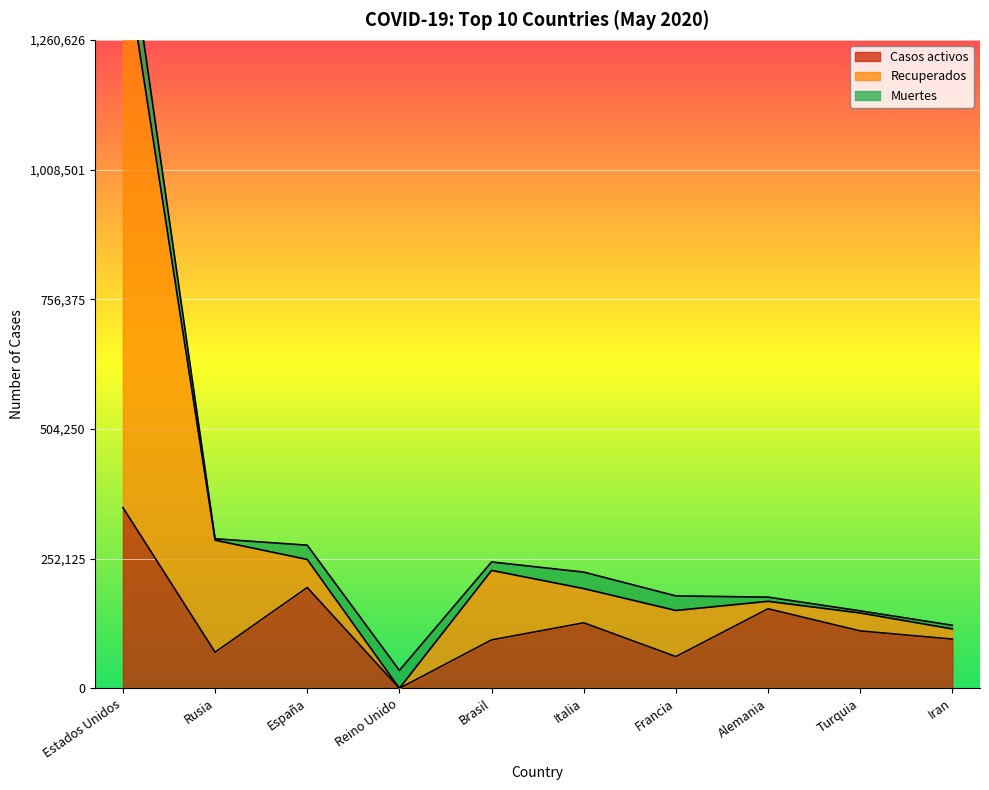

The Casos activos series shows 196000 at Turquia. True or false?

False